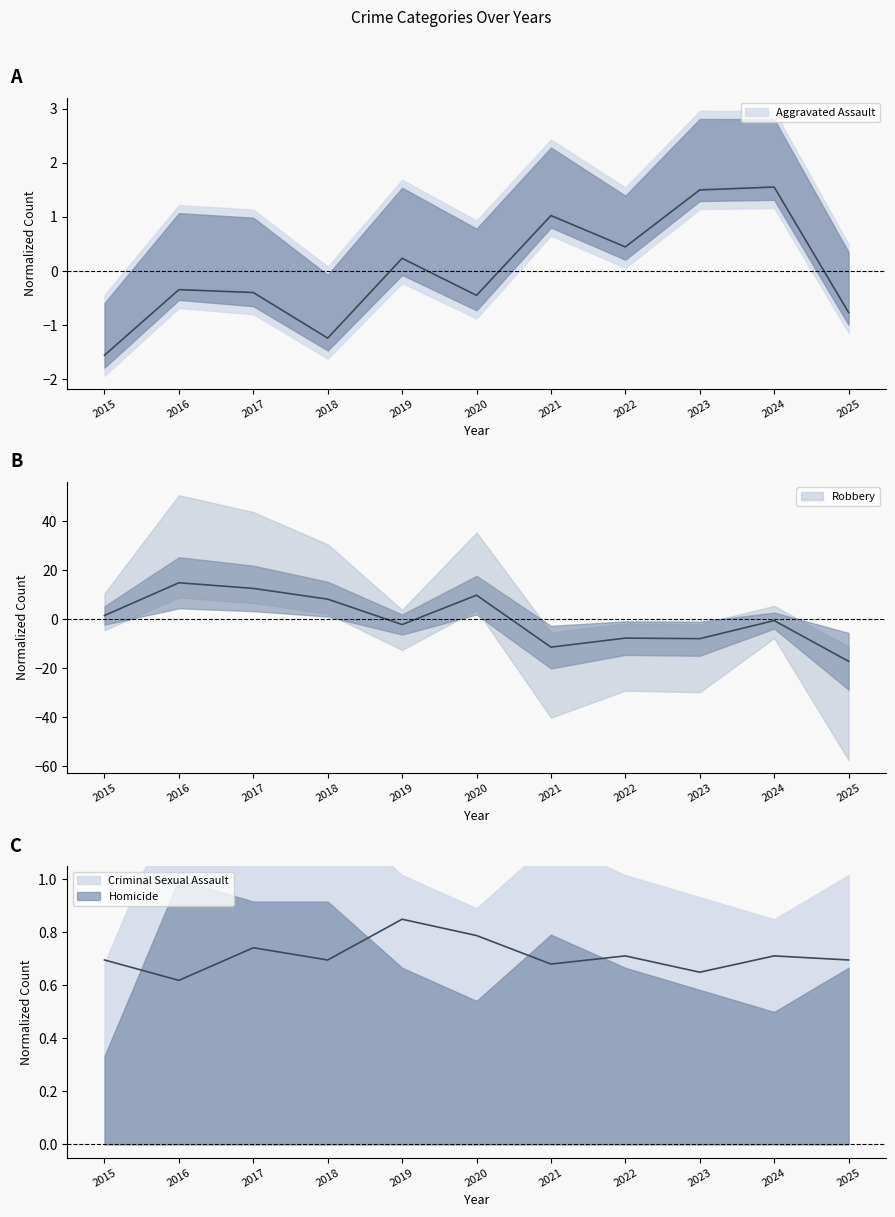

True or false: Aggravated Assault and Robbery intersect in this chart.

True